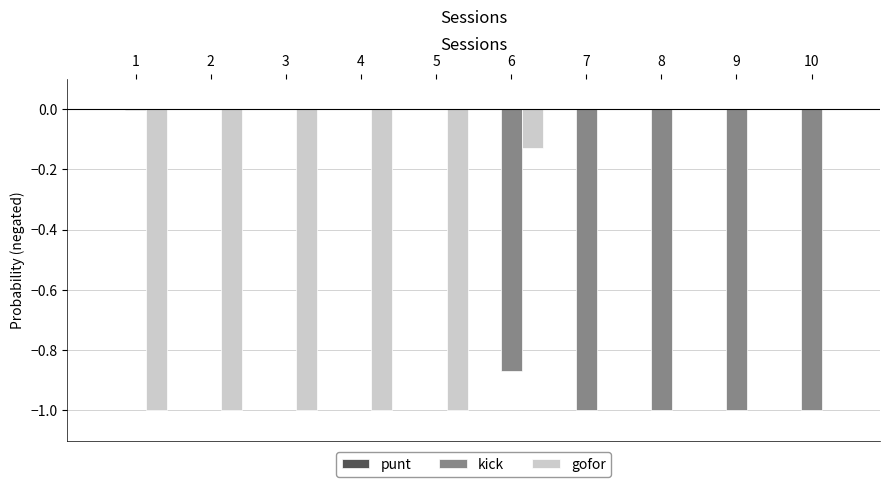

What is the total value across all series at 6?

-1.0